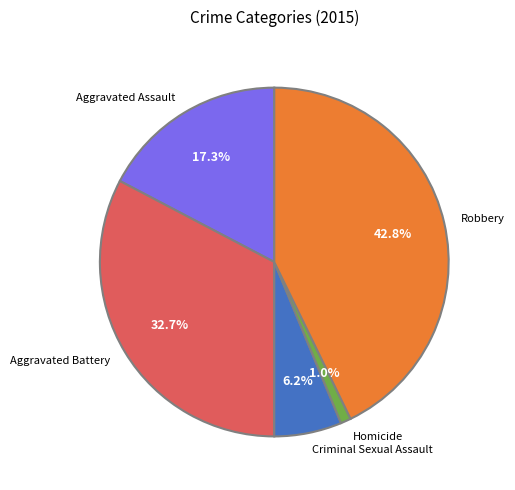

Approximately how many times larger is the value at Aggravated Assault compared to Robbery?

0.4